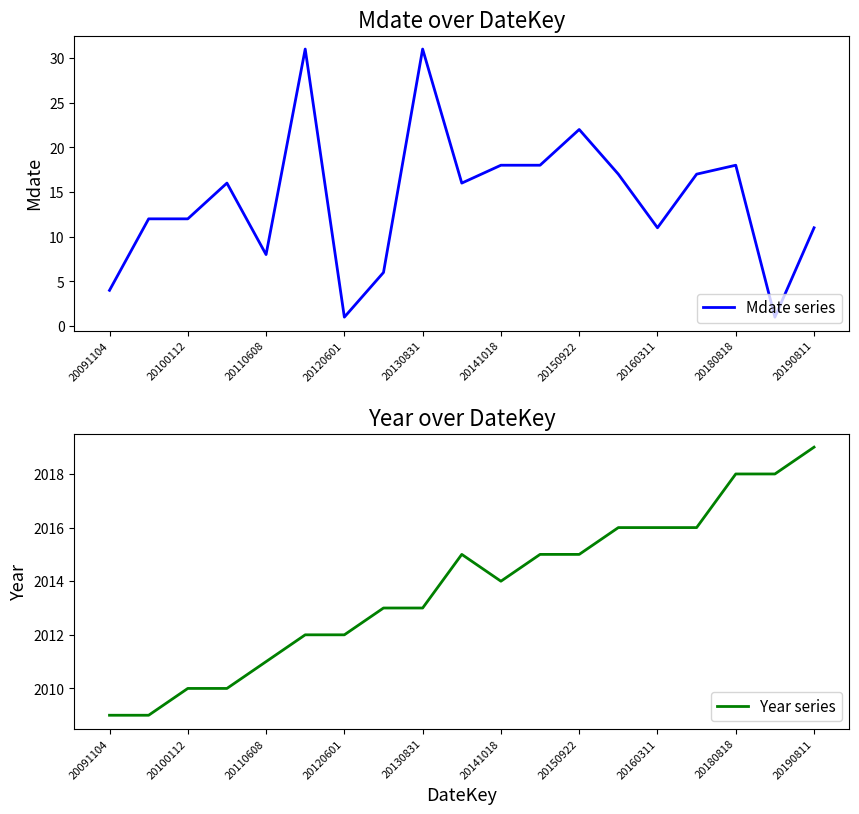

True or false: Mdate series has a value of 6 at 20150922.

False